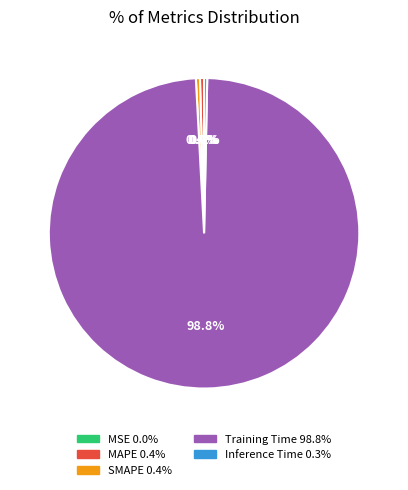

How much of the chart is everything except MAPE?

99.6%